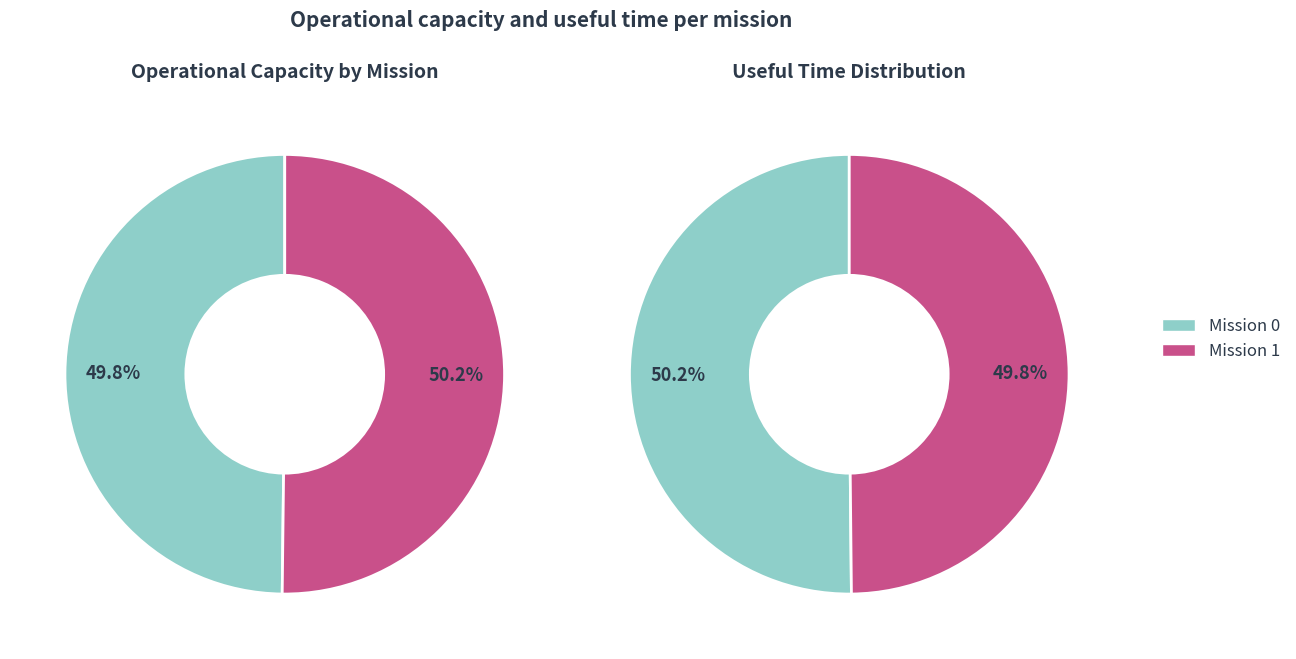

Which slice is the largest?

1